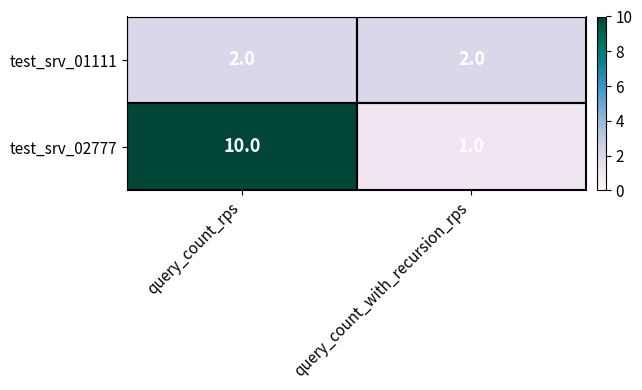

At query_count_rps, list the series in order from largest to smallest.

test_srv_02777, test_srv_01111